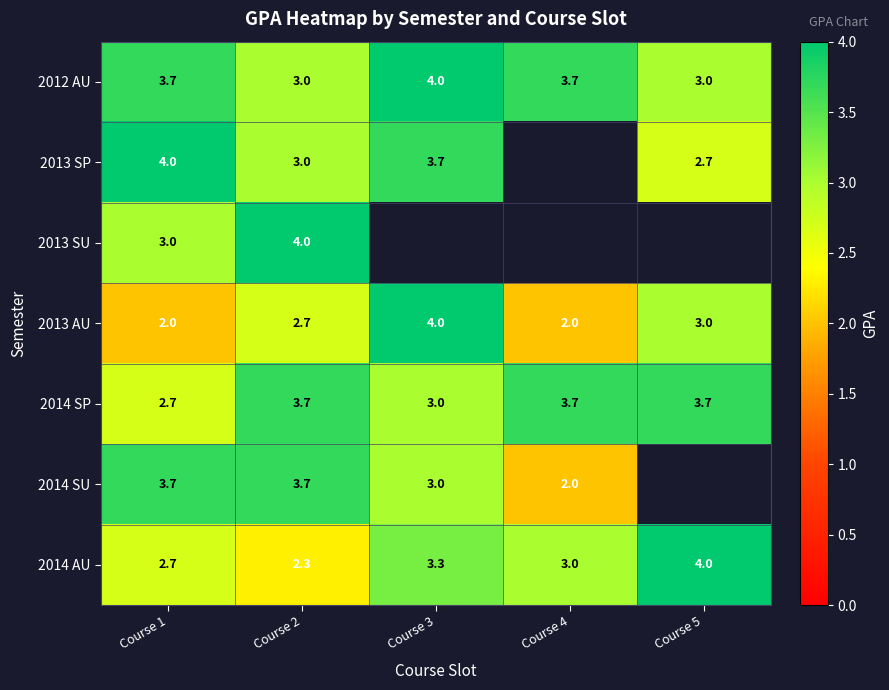

At how many categories does at least one series exceed 2?

5